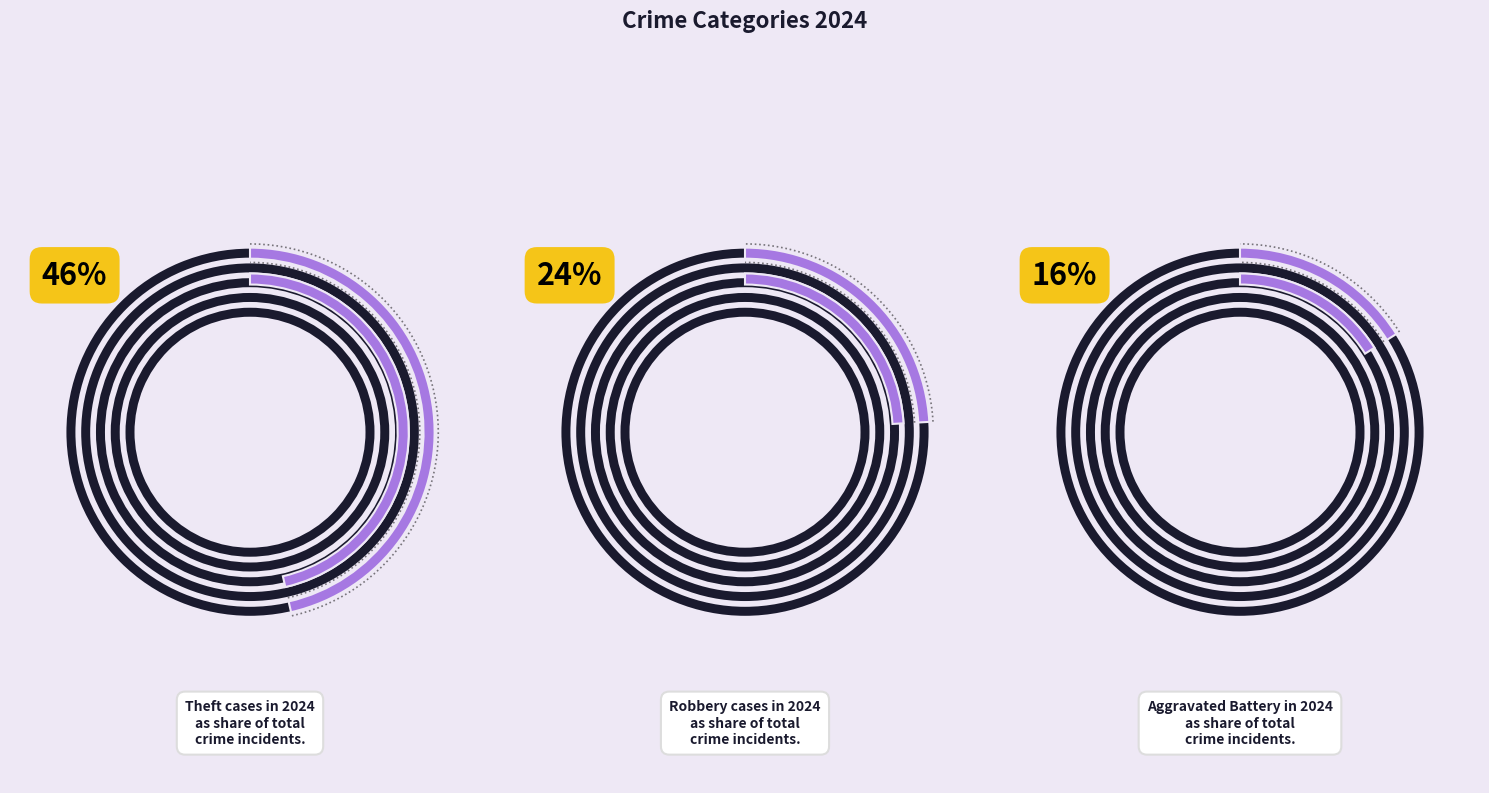

How many segments does this pie chart have?

8